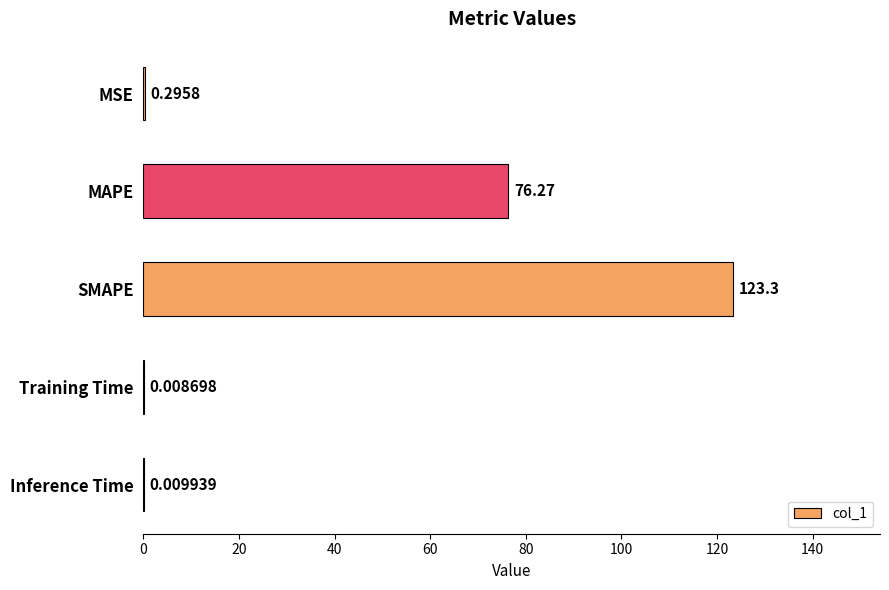

What is the sum of the values at MAPE and Inference Time?

76.3